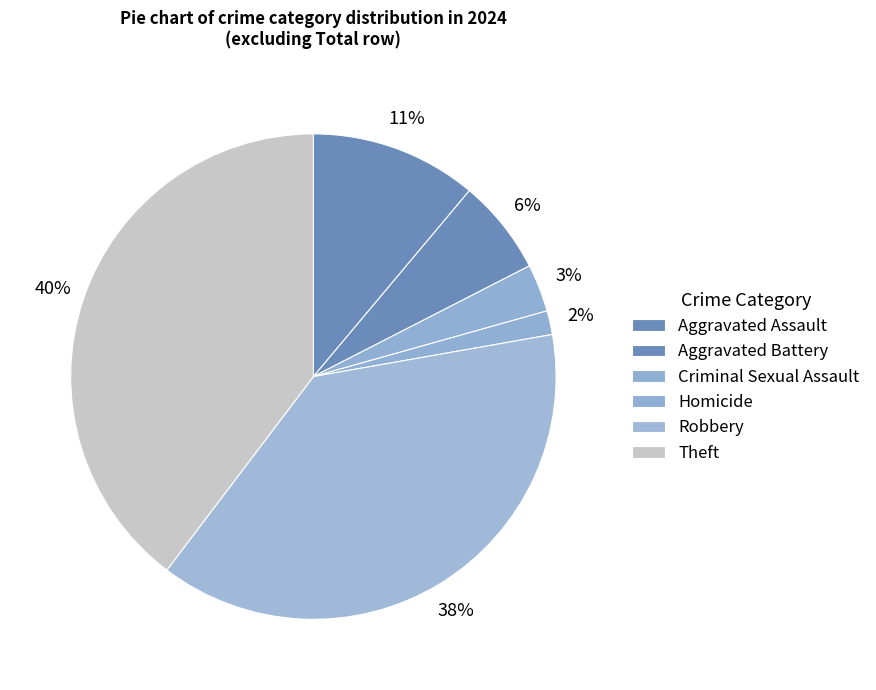

What is the total percentage of Aggravated Battery and Homicide?

7.9%